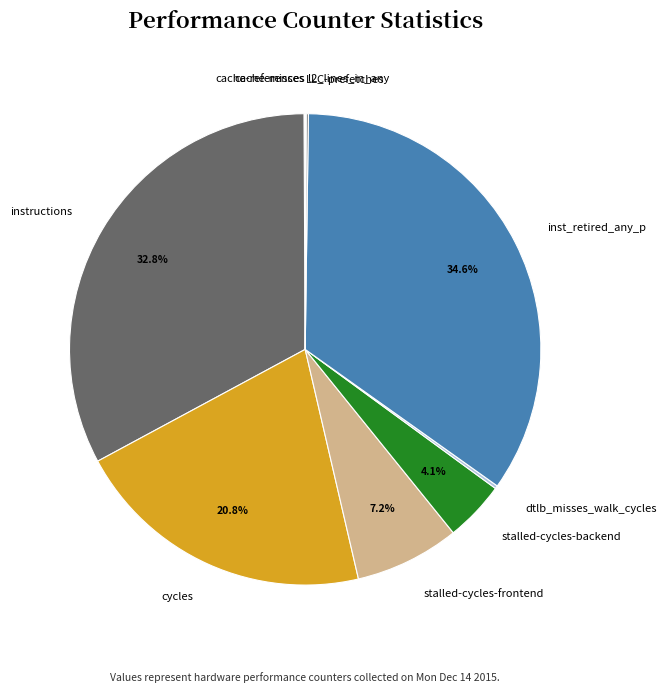

To the nearest percent, what is the difference between the largest and smallest slice percentages?

35%